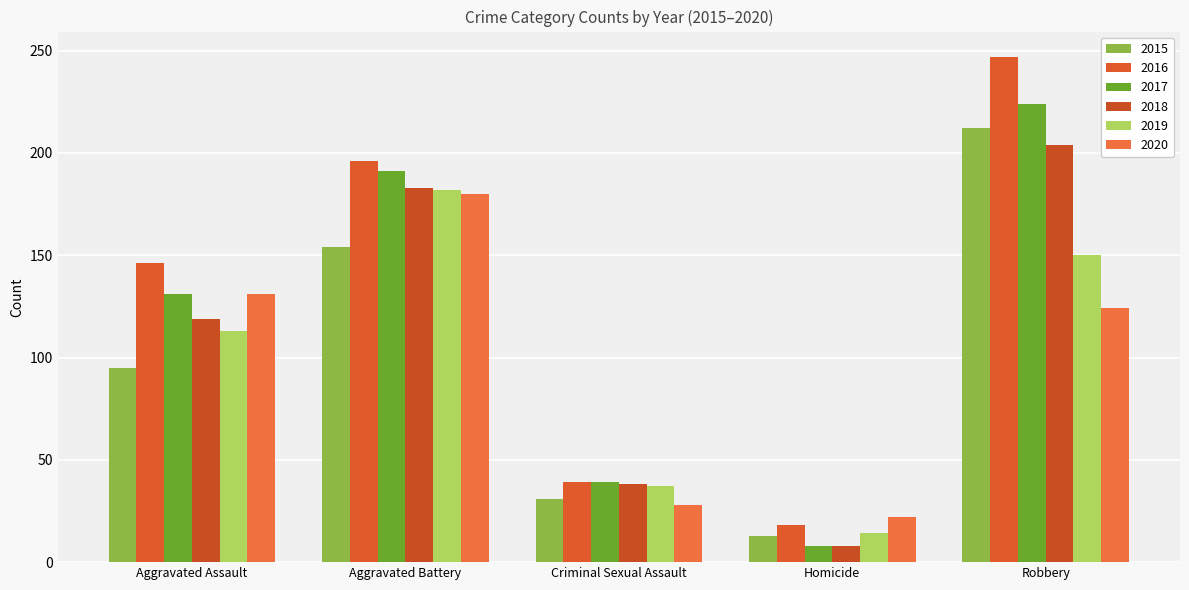

True or false: 2018 has a value of 3 at Homicide.

False